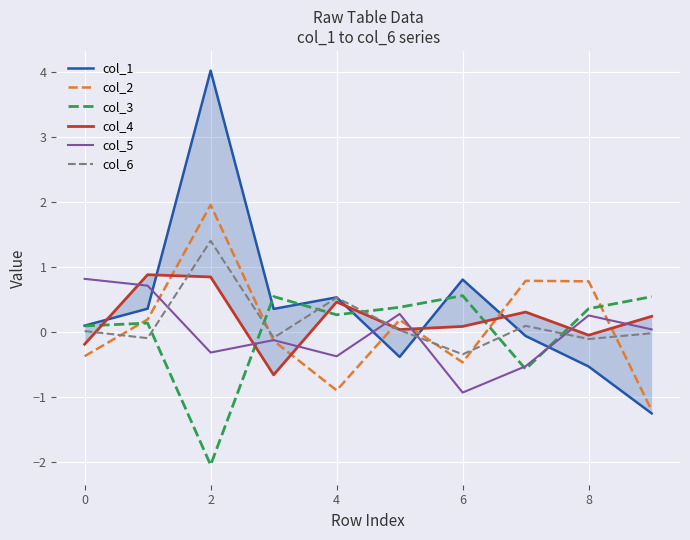

Which category has the lowest value in the col_3 series?

2